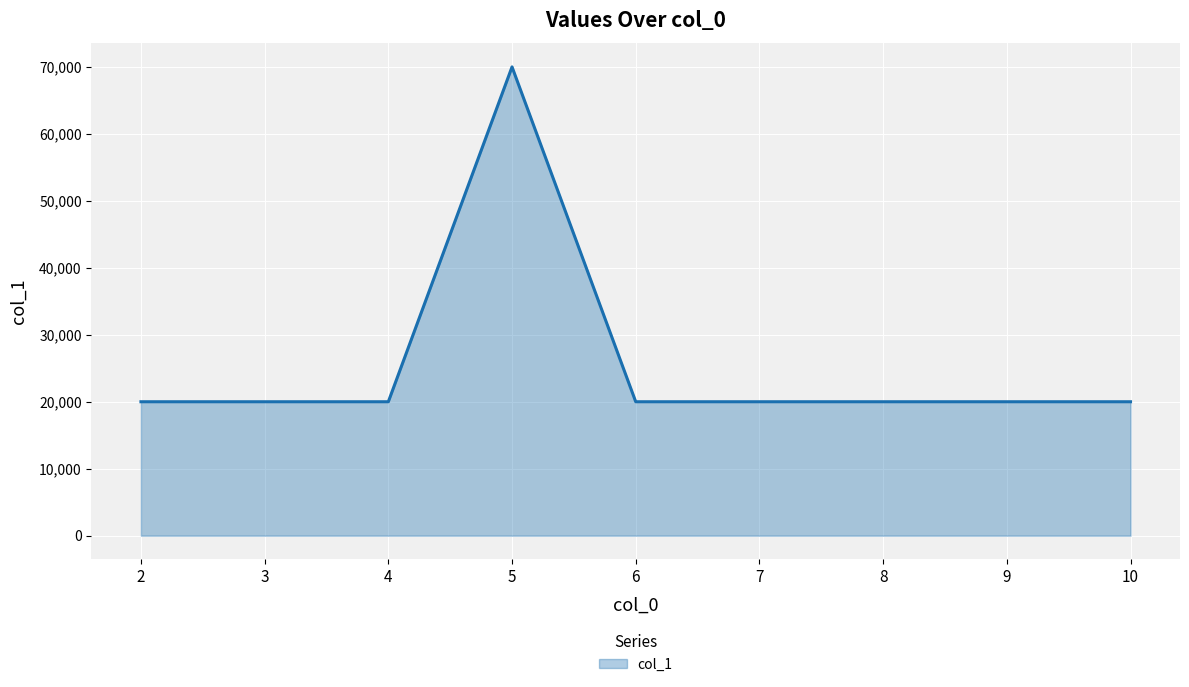

What is the average value?

25556